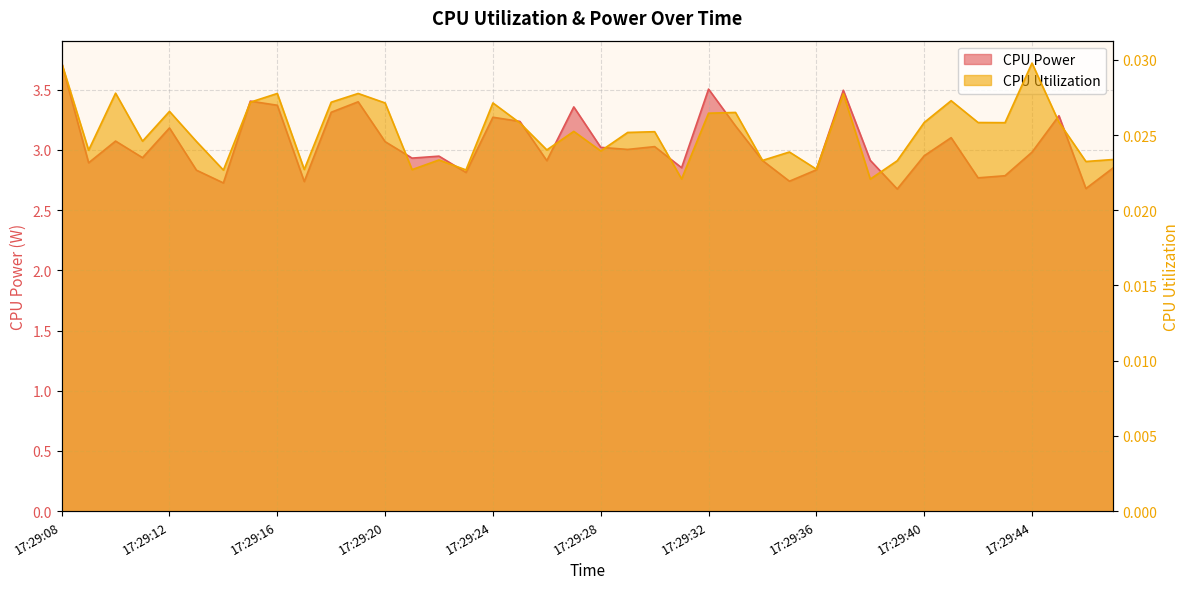

True or false: CPU Power and CPU Utilization cross at least once.

False